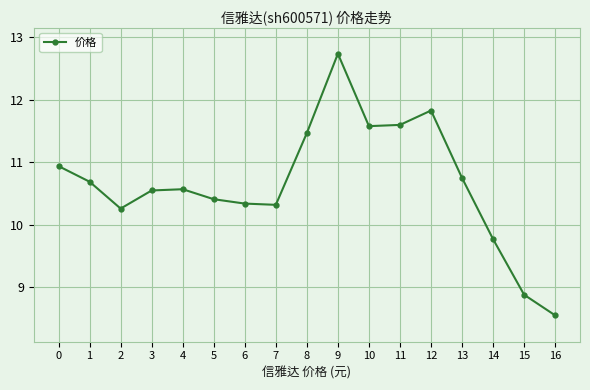

Reading right to left, extract all data points from this chart.

8.6	8.9	9.8	10.8	11.8	11.6	11.6	12.7	11.5	10.3	10.3	10.4	10.6	10.6	10.3	10.7	10.9